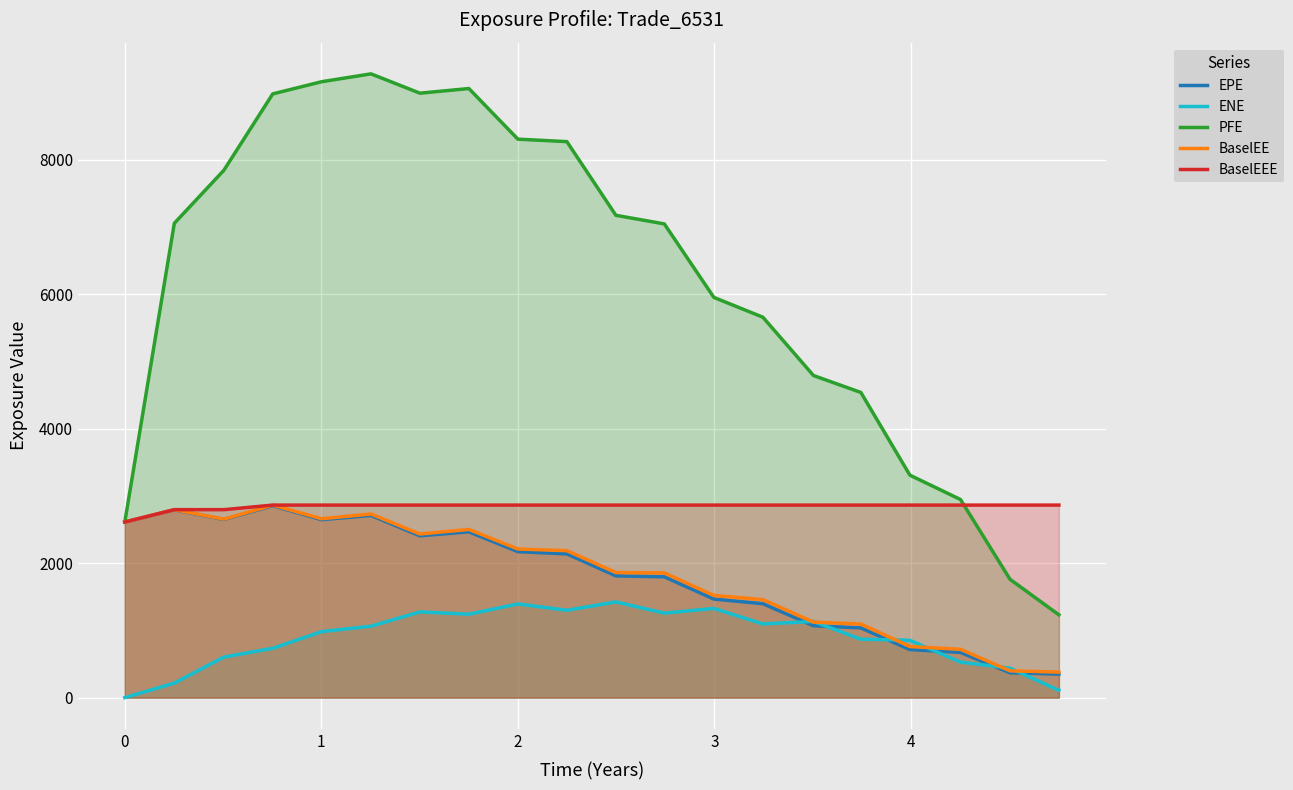

True or false: BaselEEE has a value of 1426.6 at 0.

False